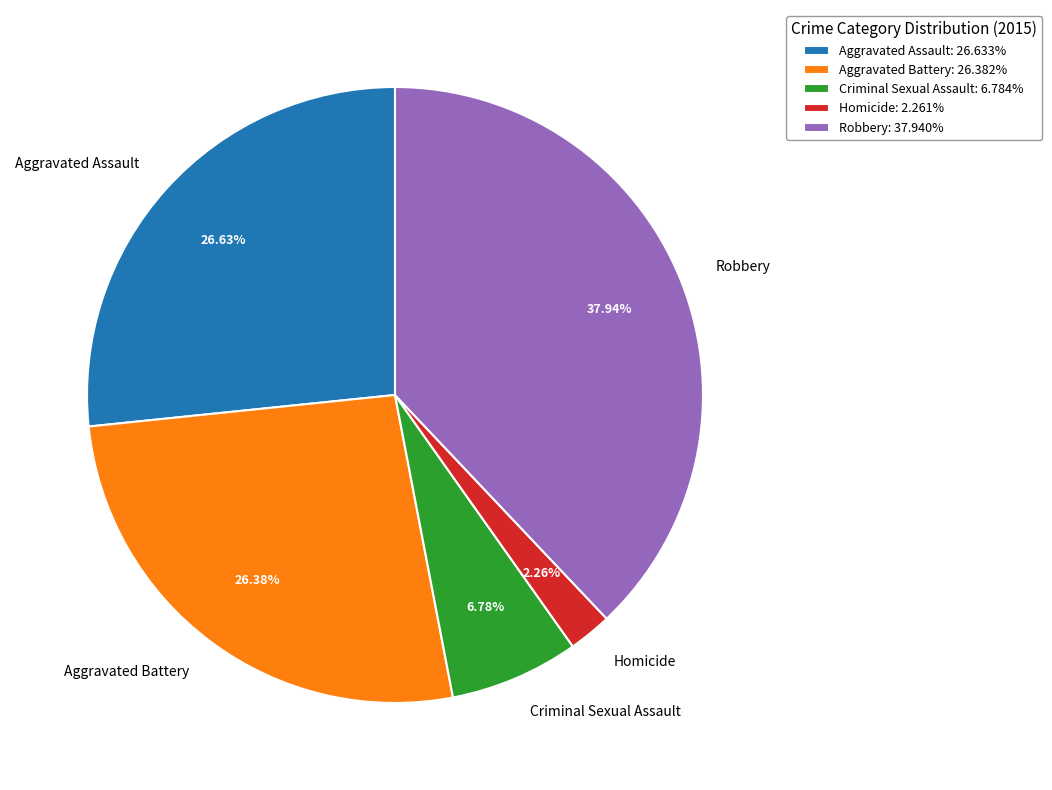

How many segments does this pie chart have?

5